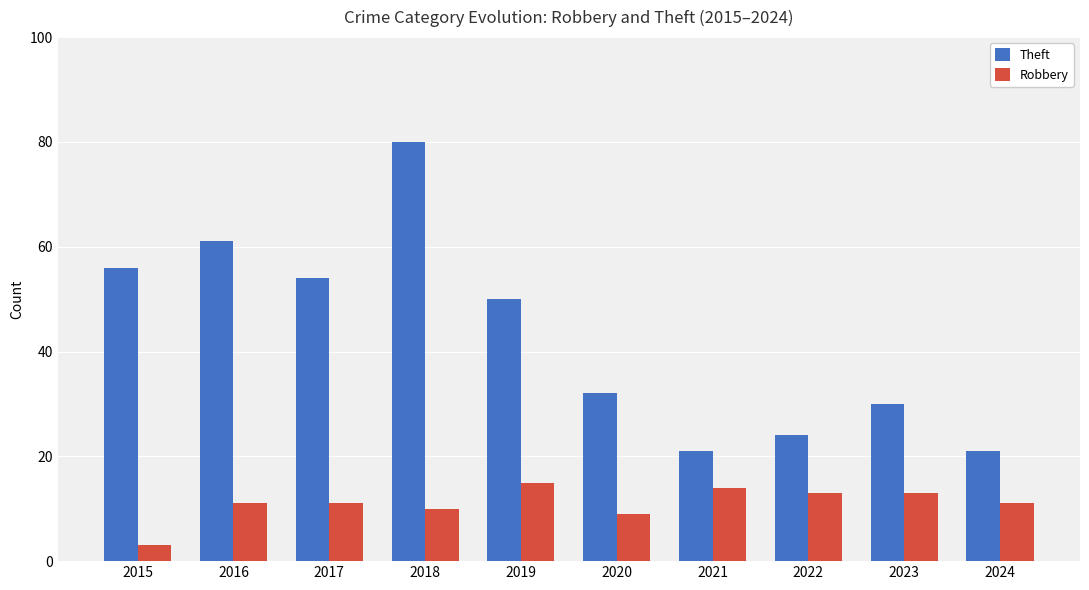

What is the value of the Robbery bar at the 3rd from the left?

11